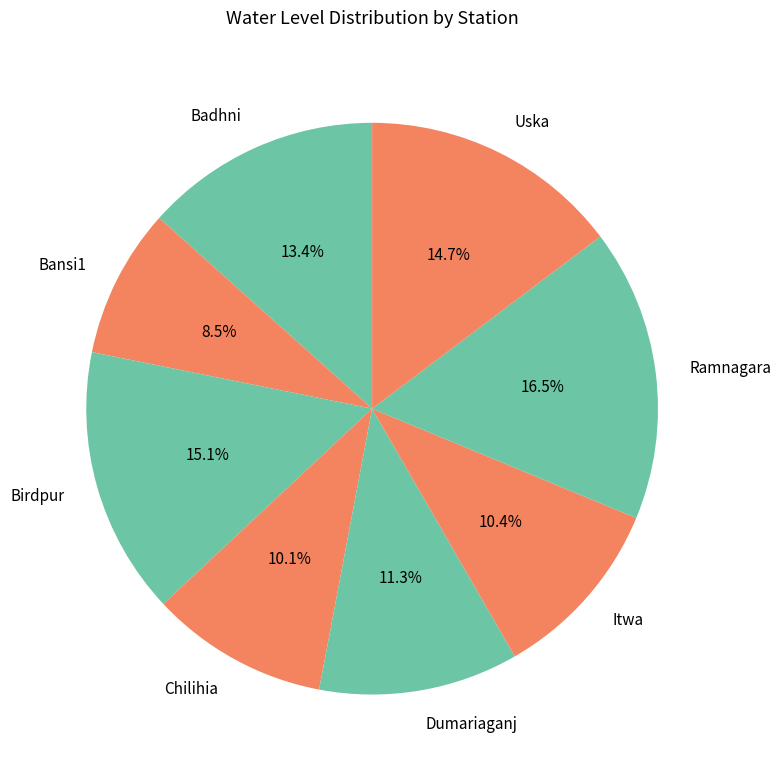

Does any single category account for the majority?

No